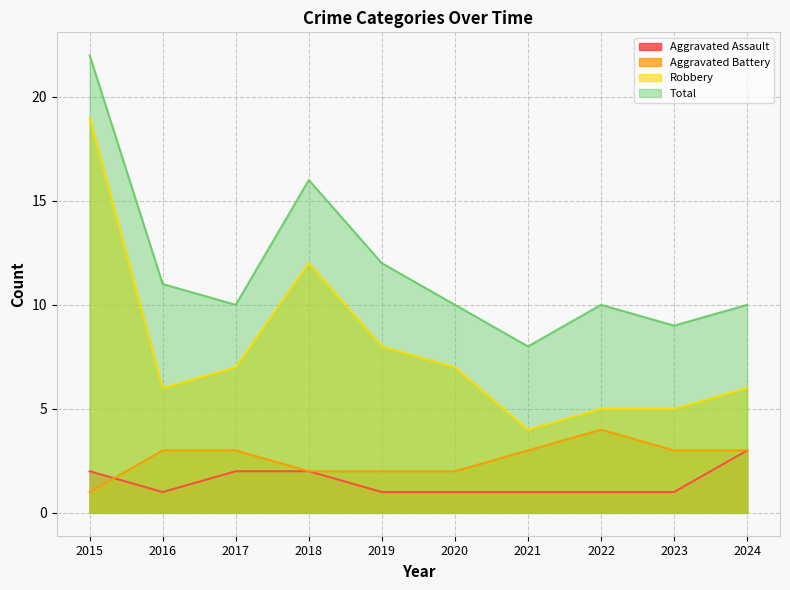

Rank the series by their maximum value, from highest to lowest.

Total, Robbery, Aggravated Battery, Aggravated Assault